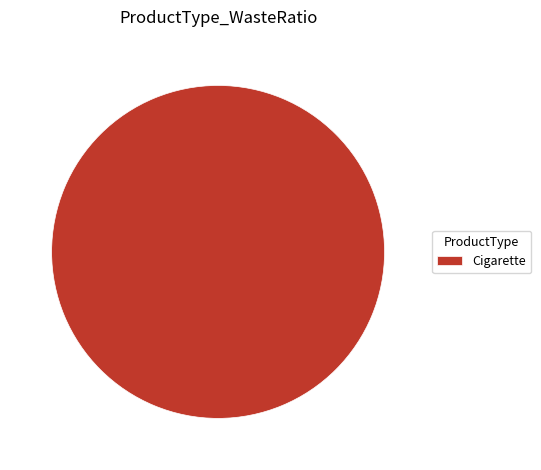

Which slice represents more than half of the pie?

Cigarette